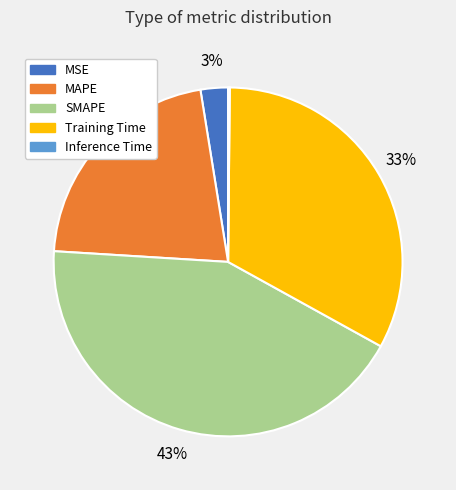

To the nearest percent, what percentage of the pie is SMAPE?

43%